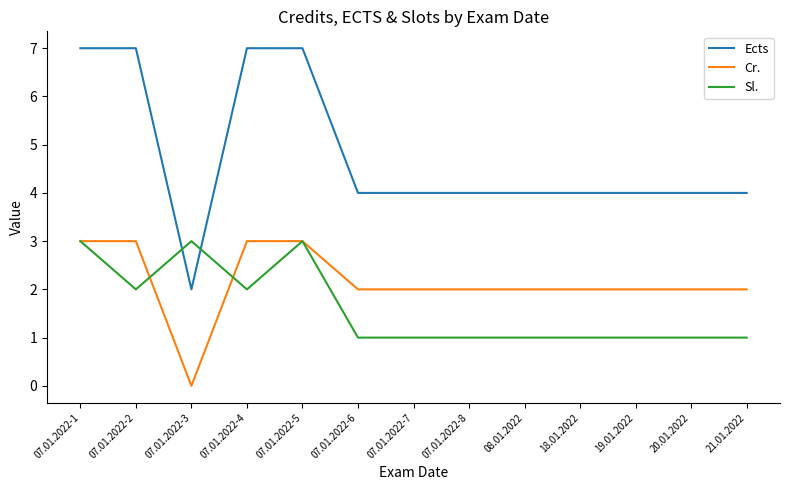

Which series has the widest spread of values?

Ects